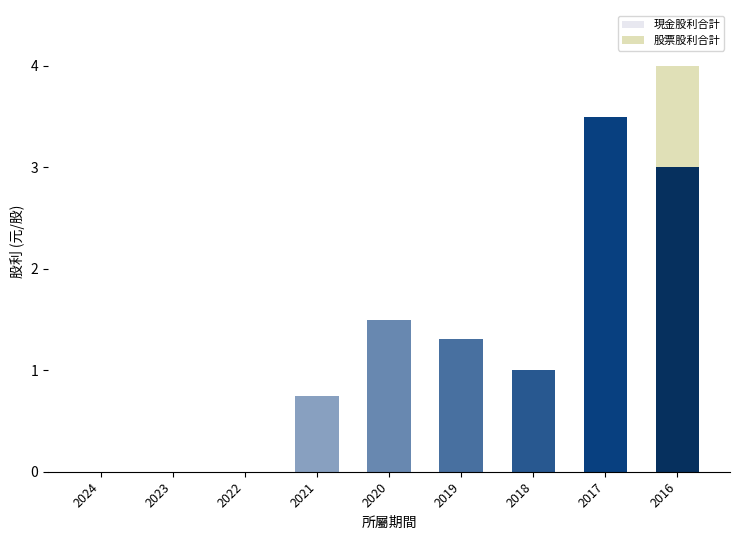

The value of 現金股利合計 at 2020 is 0.9. True or false?

False